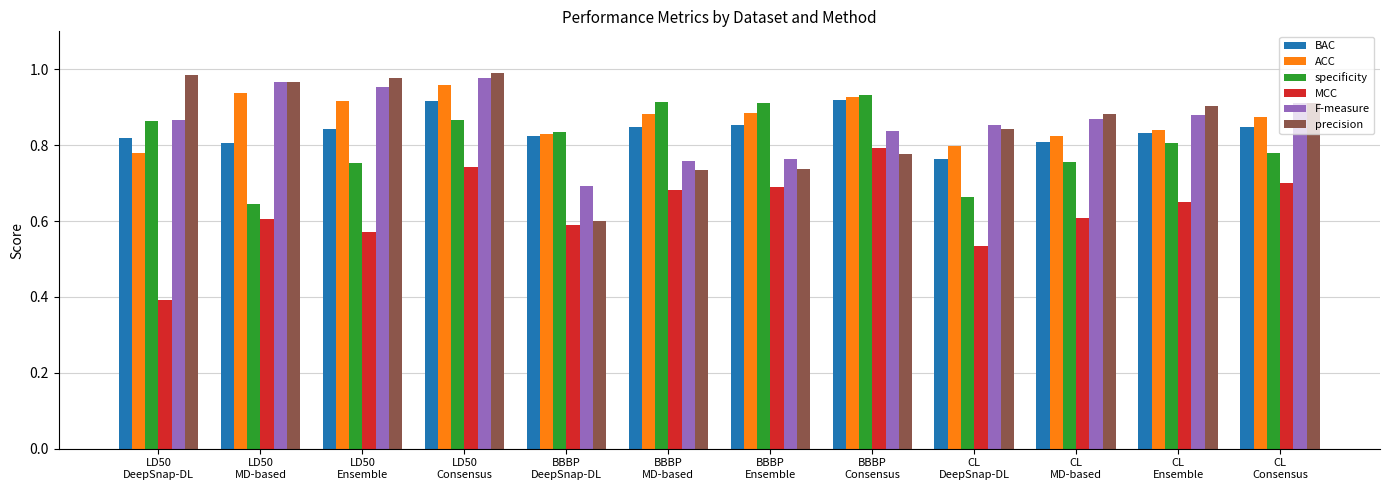

The value of precision at BBBP
DeepSnap-DL is 0.9. True or false?

False